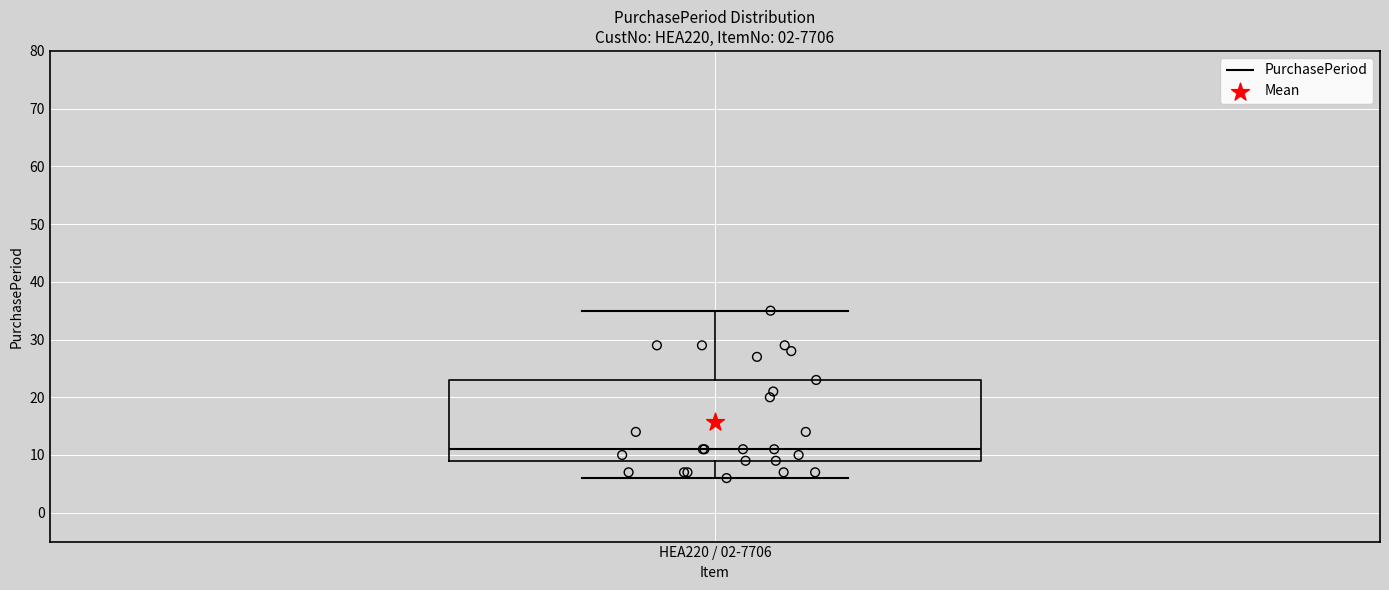

Transcribe this box plot: give where the median line is, the range the box spans, and where the two whiskers end, as read against the y-axis. The values are not printed on the chart, so give them approximately, as read against the axis.

median 11, box 9 to 23, whiskers 6 to 35